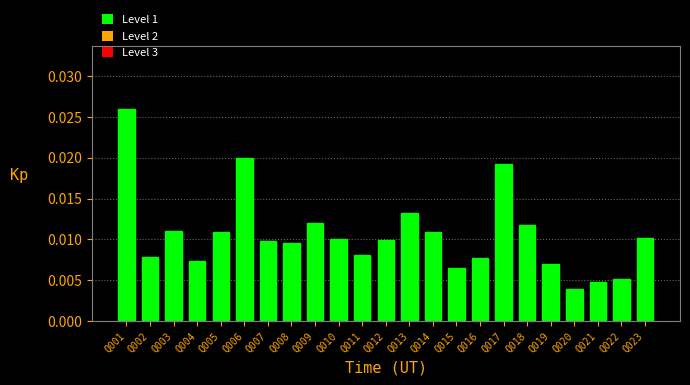

At which category does the chart reach its peak across all series?

Q001